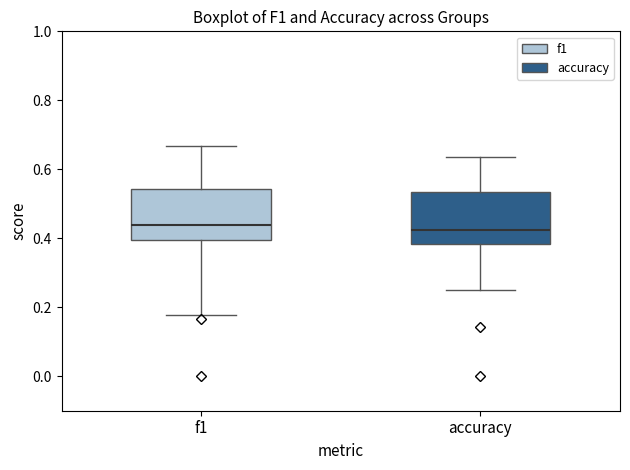

Reading left to right, transcribe this box plot: for each box, give where its median line is, the range the box spans, and where its two whiskers end, as read against the y-axis. The values are not printed on the chart, so give them approximately, as read against the axis.

f1: median 0.44, box 0.40 to 0.54, whiskers 0.18 to 0.66
accuracy: median 0.42, box 0.38 to 0.54, whiskers 0.26 to 0.64